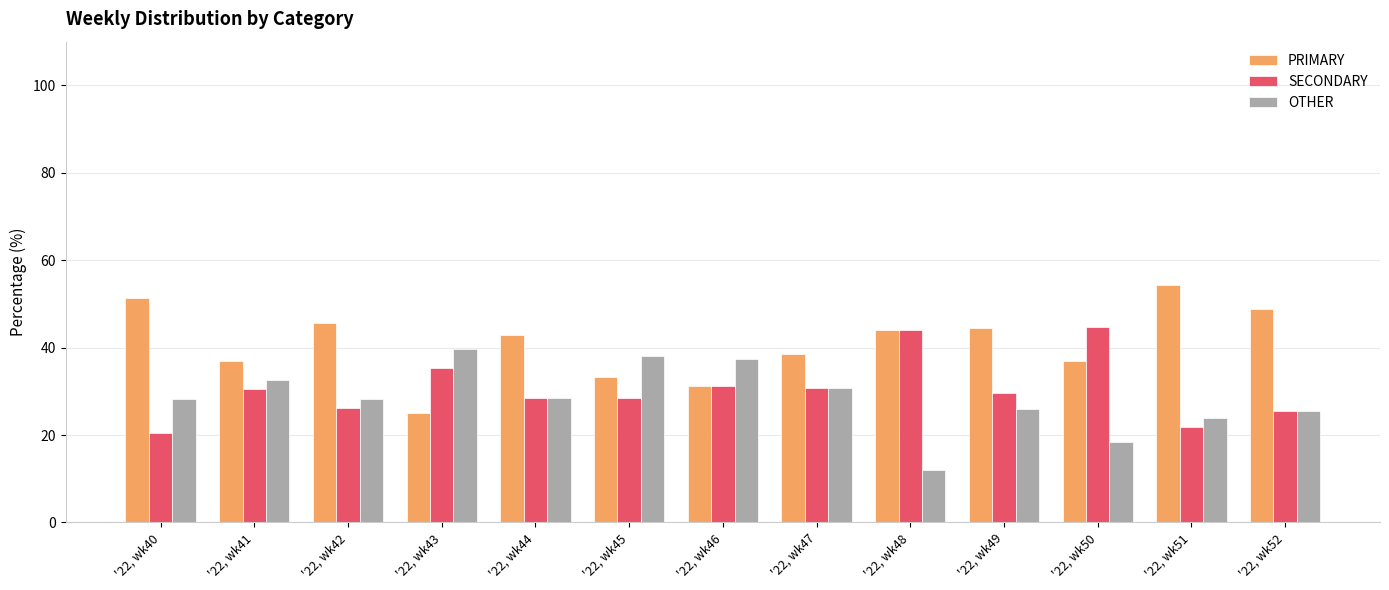

What is the approximate value of OTHER at '22, wk41?

32.6